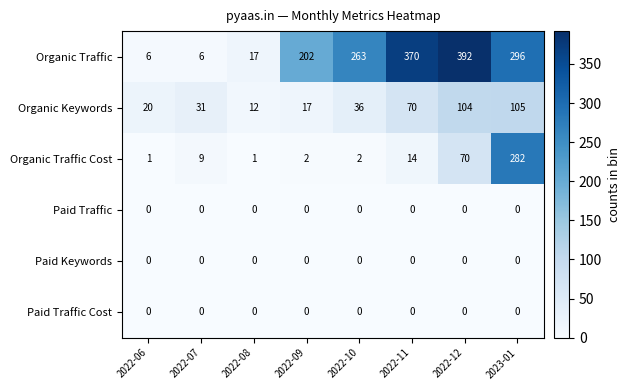

What is the greatest value displayed?

392